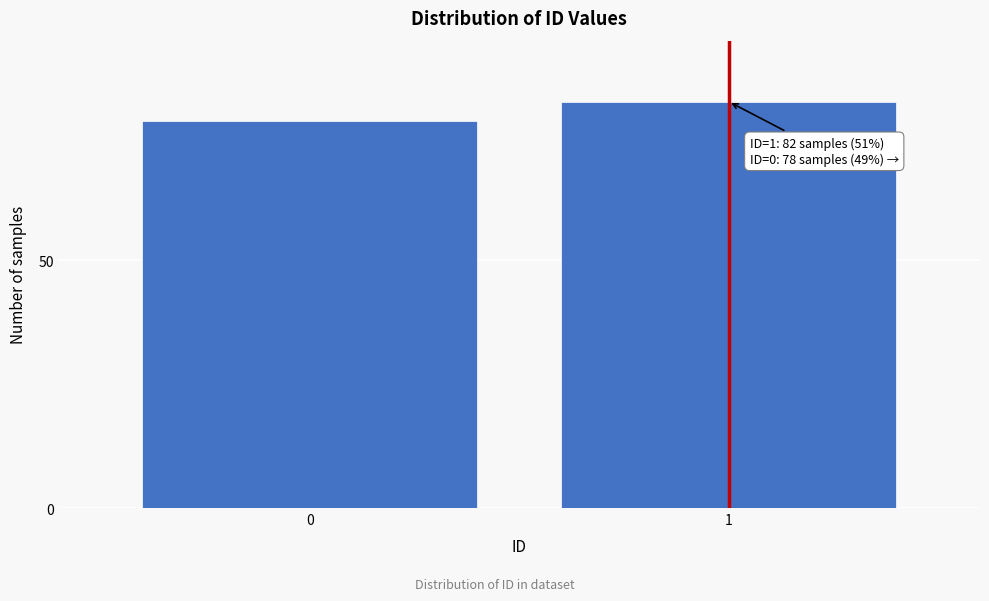

Reading left to right, what are all the values shown in this chart?

0=78	1=82